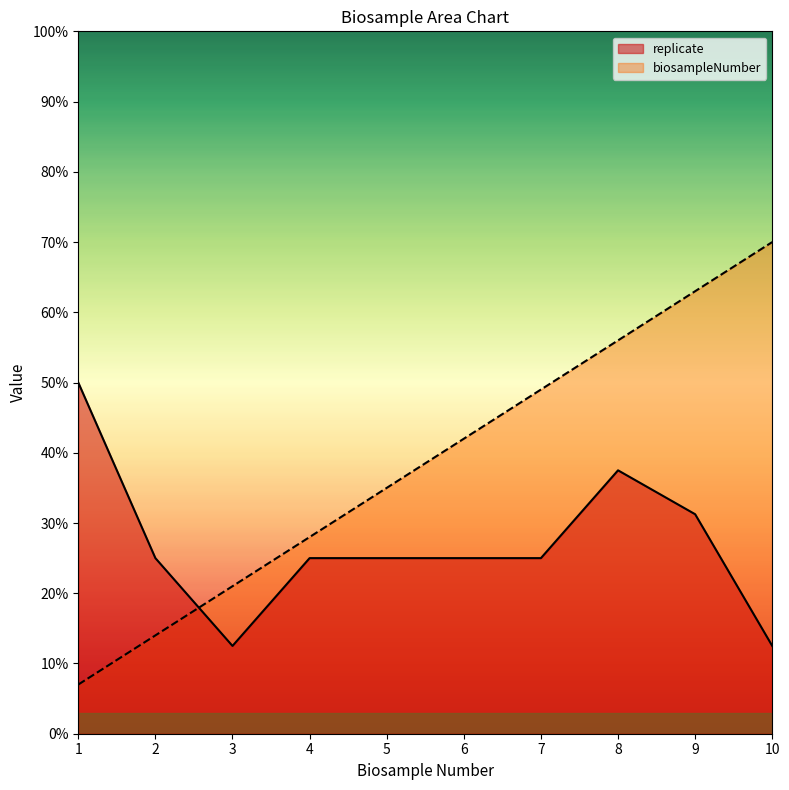

Reading left to right, list all the values displayed in this chart.

biosampleNumber: 7.0	14.0	21.0	28.0	35.0	42.0	49.0	56.0	63.0	70.0
replicate: 50.0	25.0	12.5	25.0	25.0	25.0	25.0	37.5	31.2	12.5